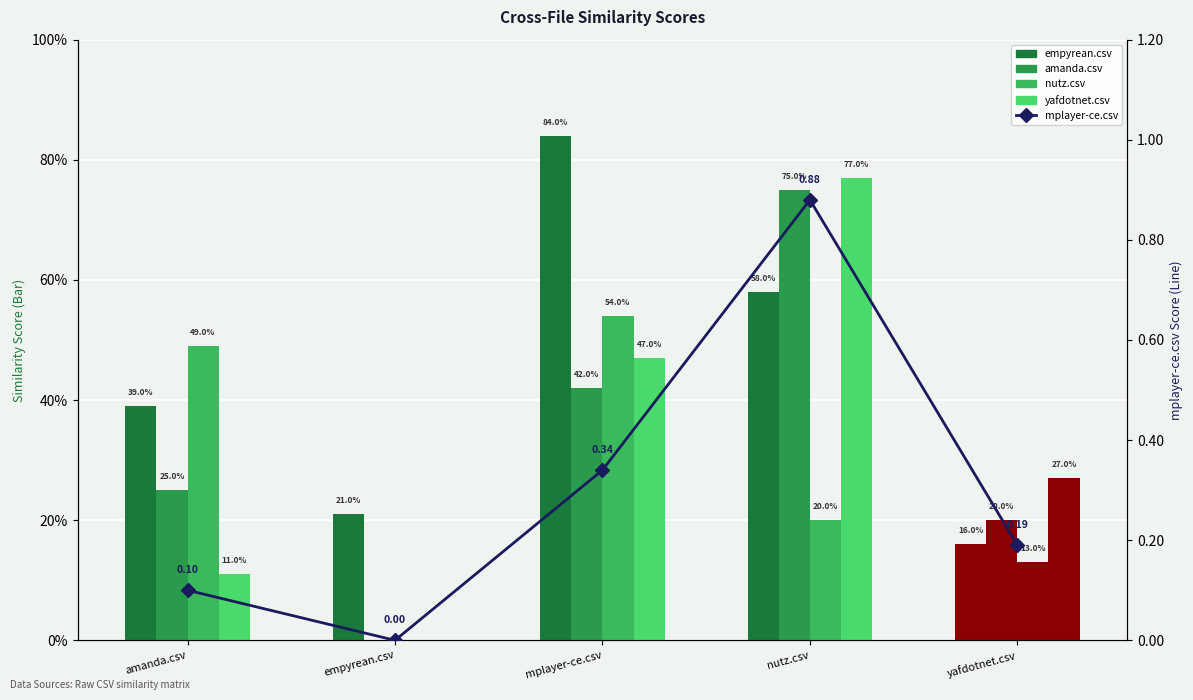

Which series has the largest range (max minus min)?

mplayer-ce.csv